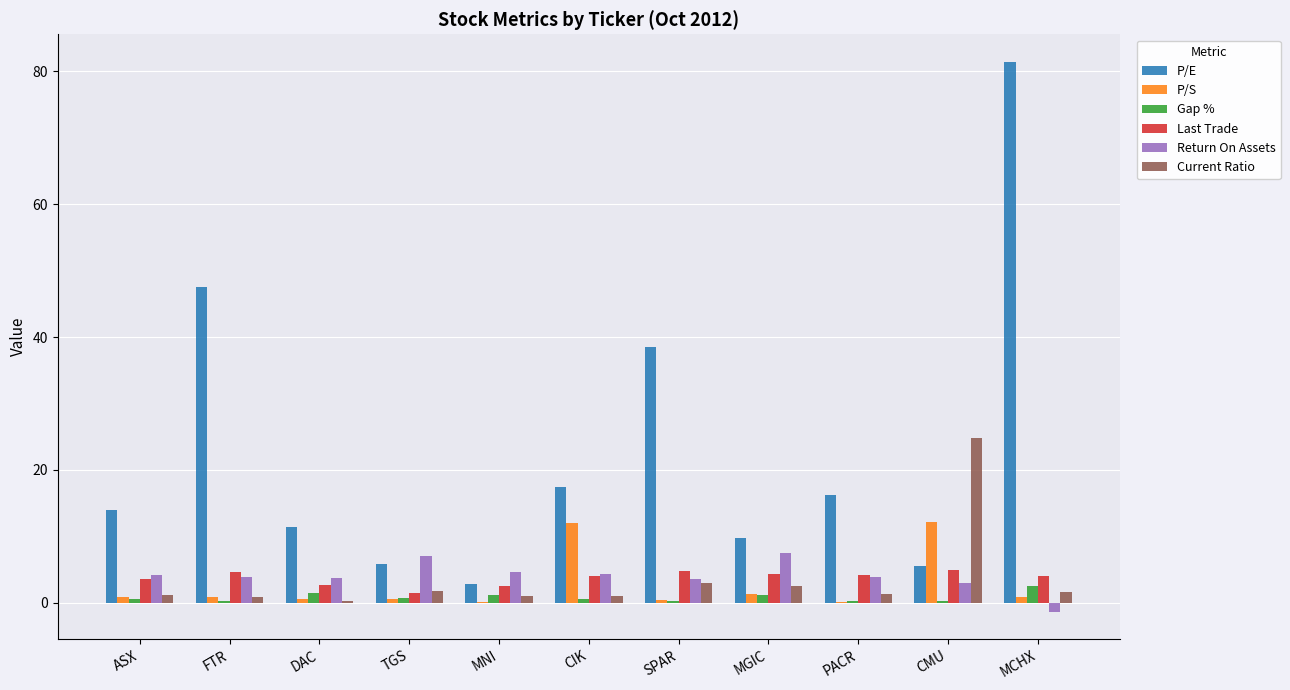

Is the value of Return On Assets at SPAR greater than the value of Gap % at PACR?

Yes